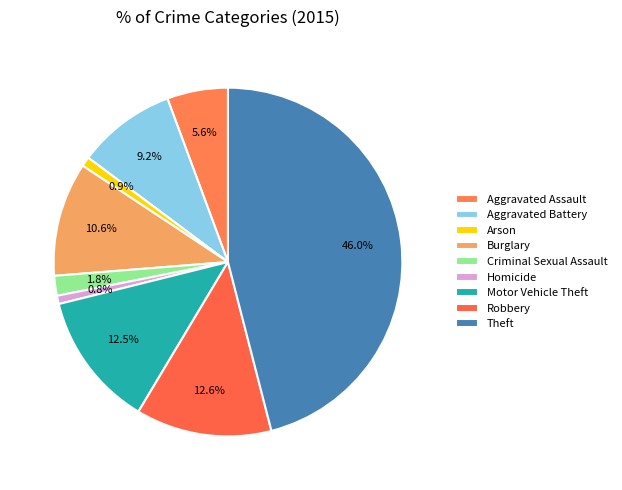

To the nearest percent, what is the average slice percentage?

11%